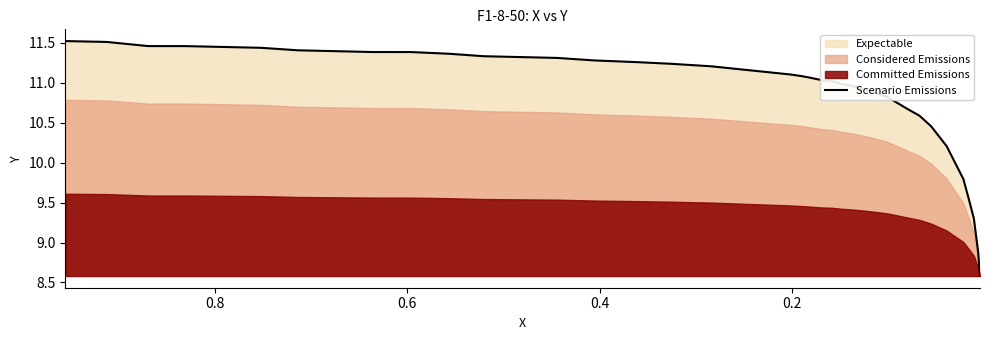

Does the chart display data point markers on the line(s)?

No